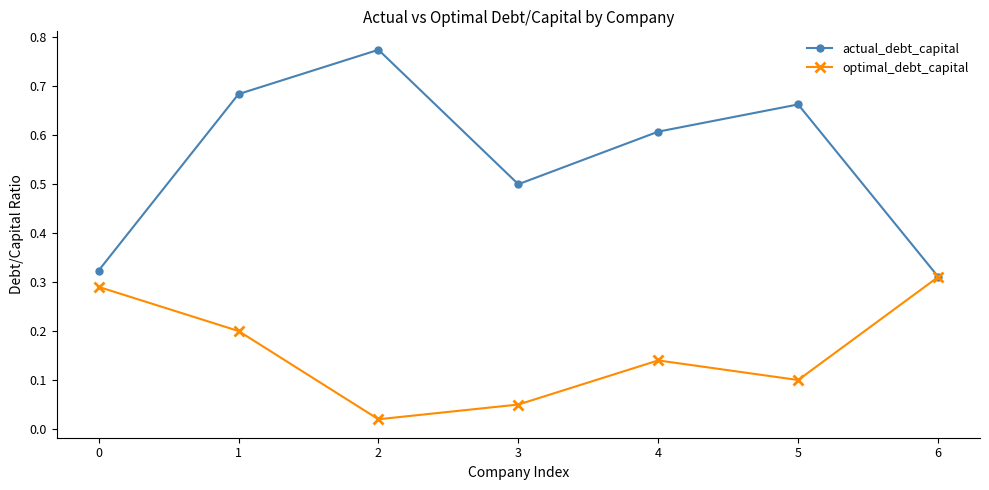

True or false: optimal_debt_capital has a value of 0.4 at 1.

False